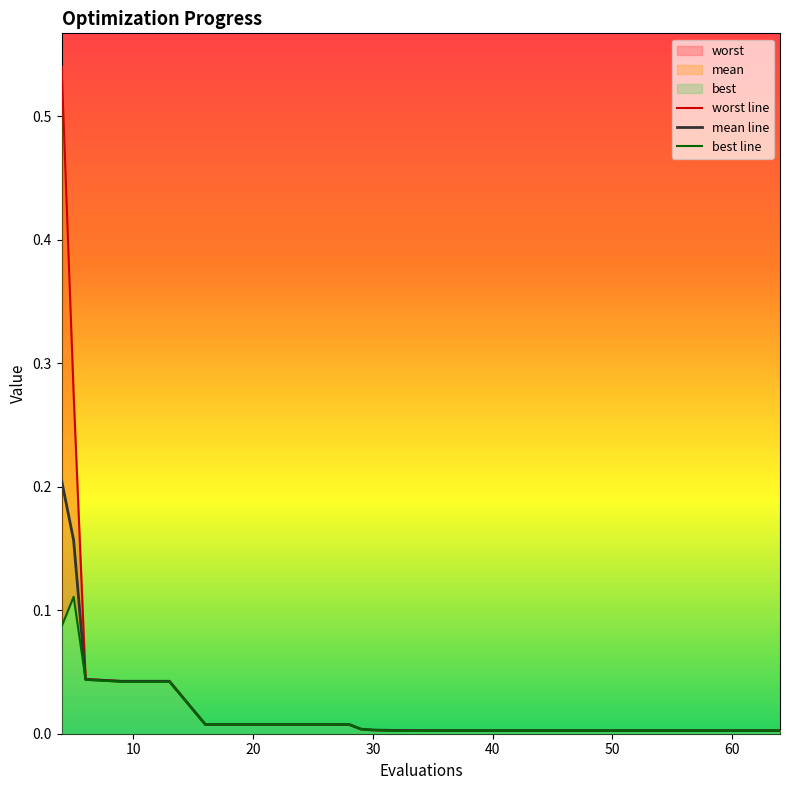

How many series are shown in this chart?

3